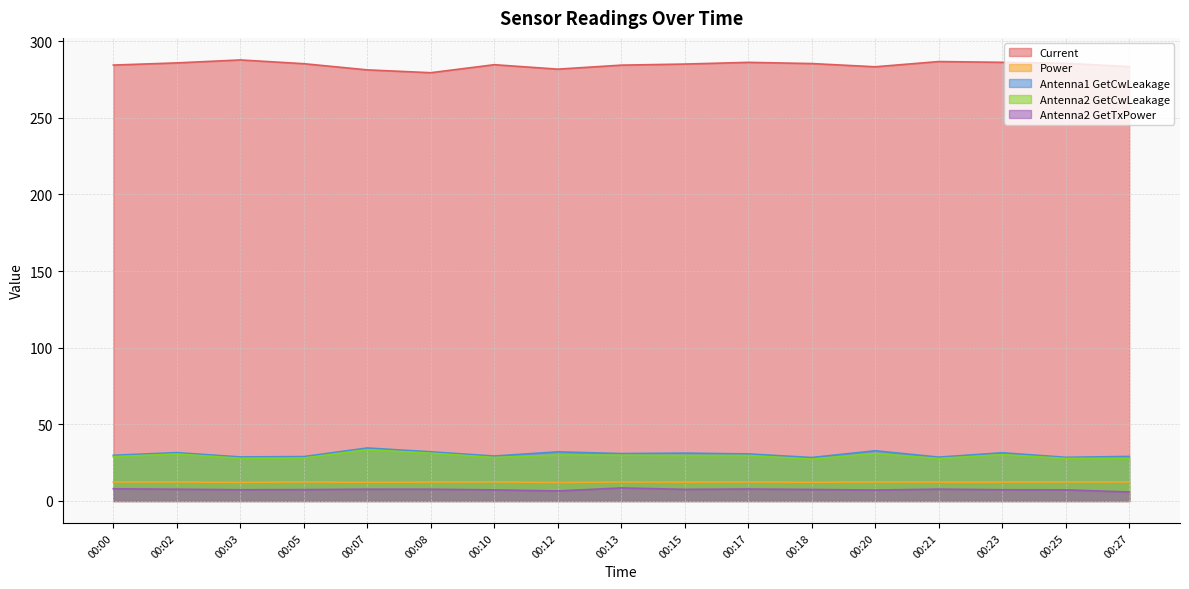

Where is Power nearest to the value 12?

00:12